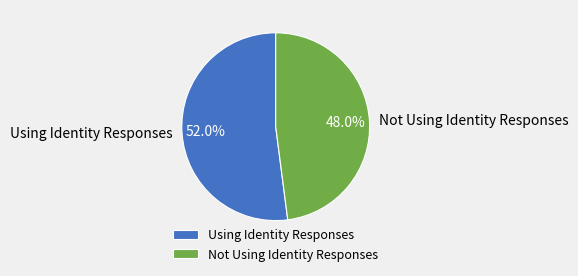

To the nearest percent, what percentage of the pie is Using Identity Responses?

52%